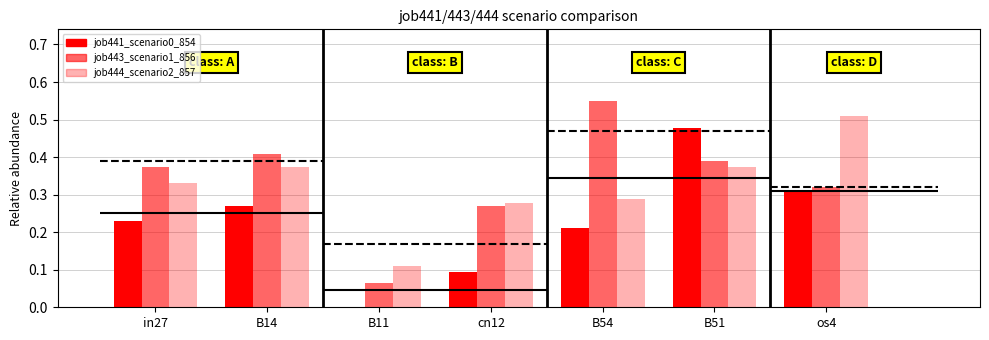

How many job441_scenario0_854 values are between 0 and 1?

7